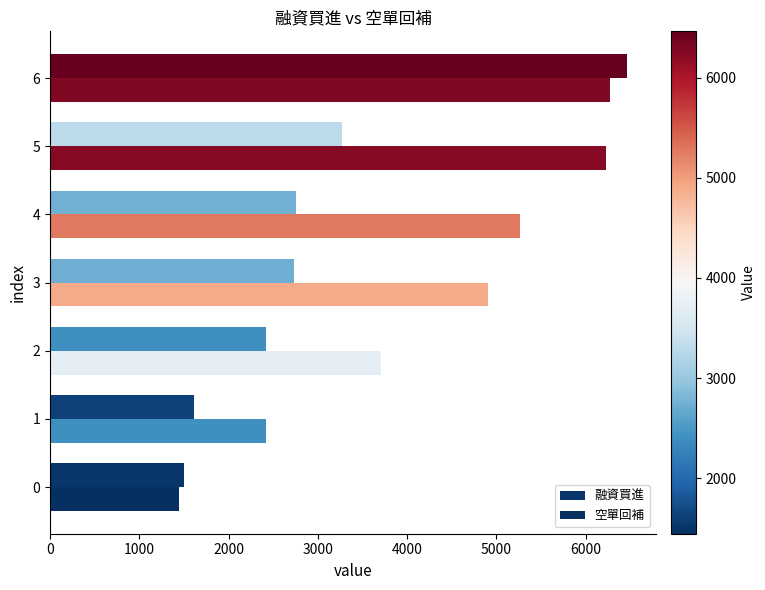

Count the number of data series in this chart.

2